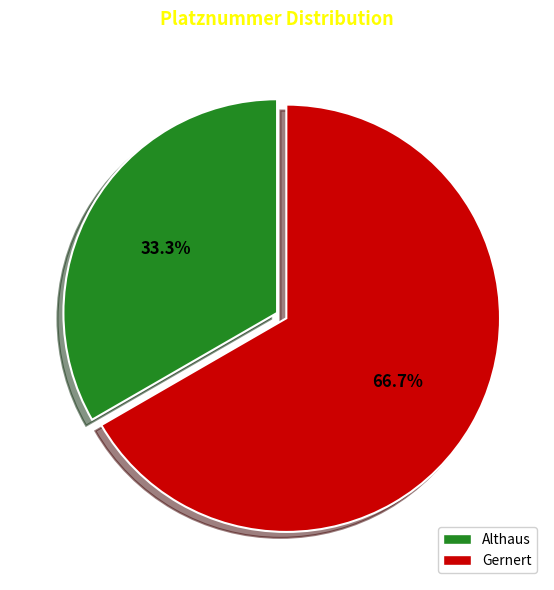

Is it true that Althaus is 33% of the pie?

True